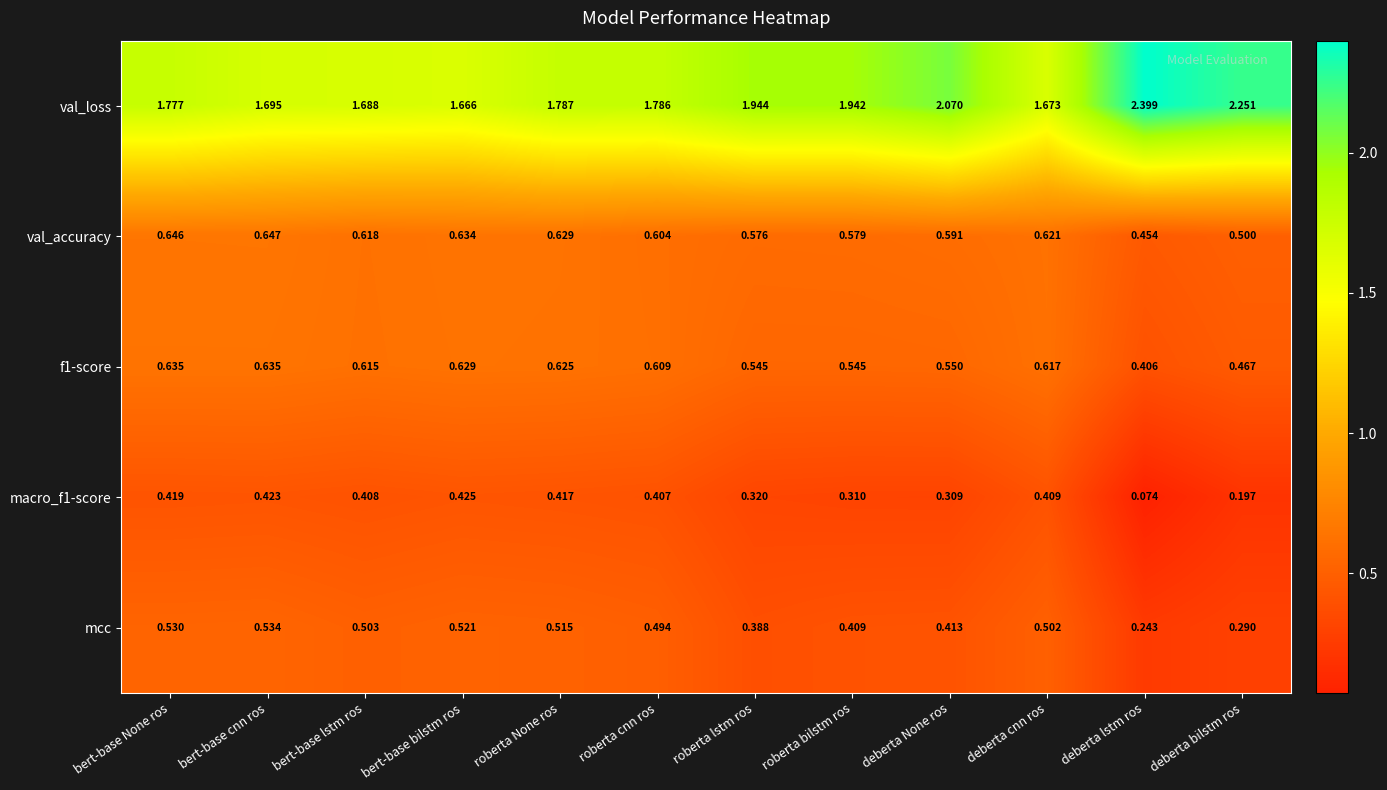

Between roberta None ros and roberta cnn ros, which series saw the biggest shift?

val_accuracy